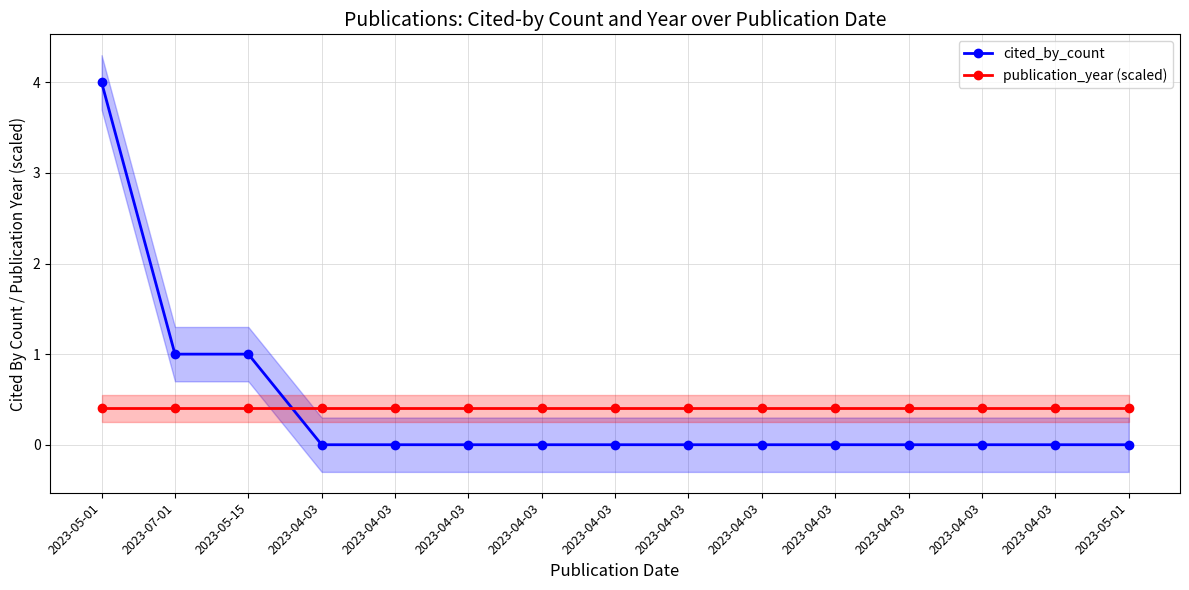

Rank the series by their maximum value, from lowest to highest.

publication_year (scaled), cited_by_count